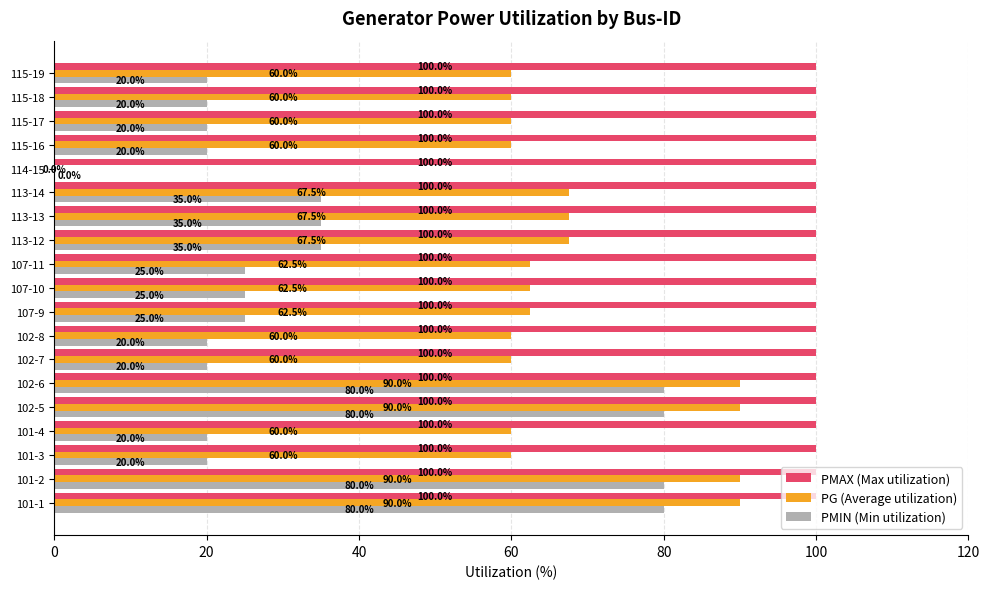

Which series has the largest total across all categories?

PMAX (Max utilization)